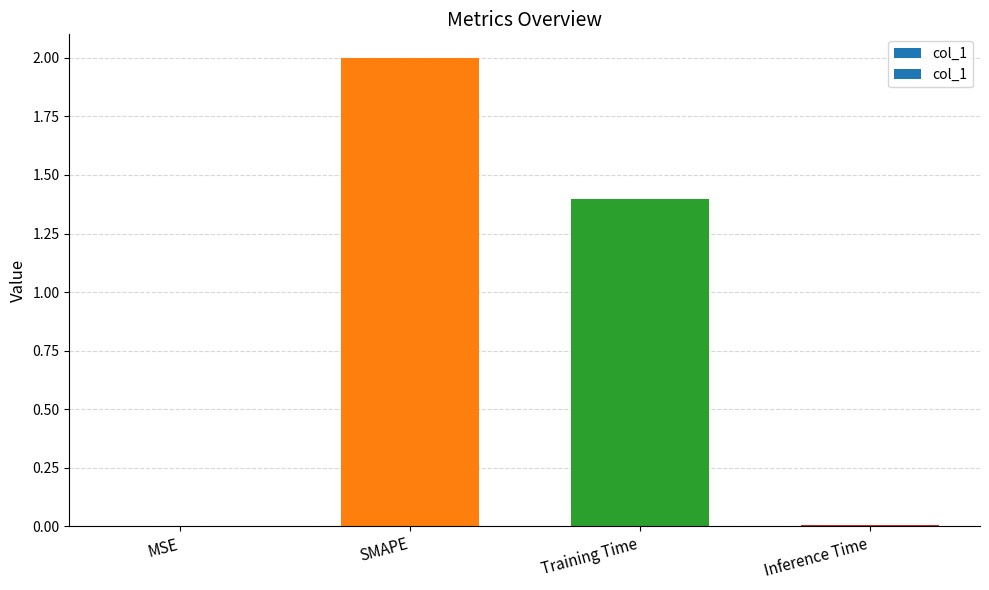

Rank the categories by value from lowest to highest.

MSE, Inference Time, Training Time, SMAPE